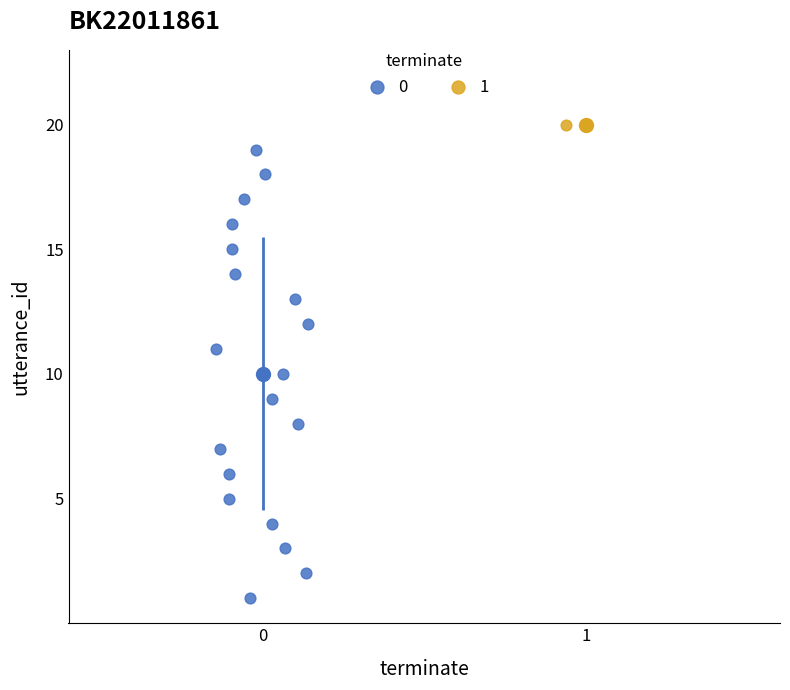

What are all the series names shown in the legend?

0, 1